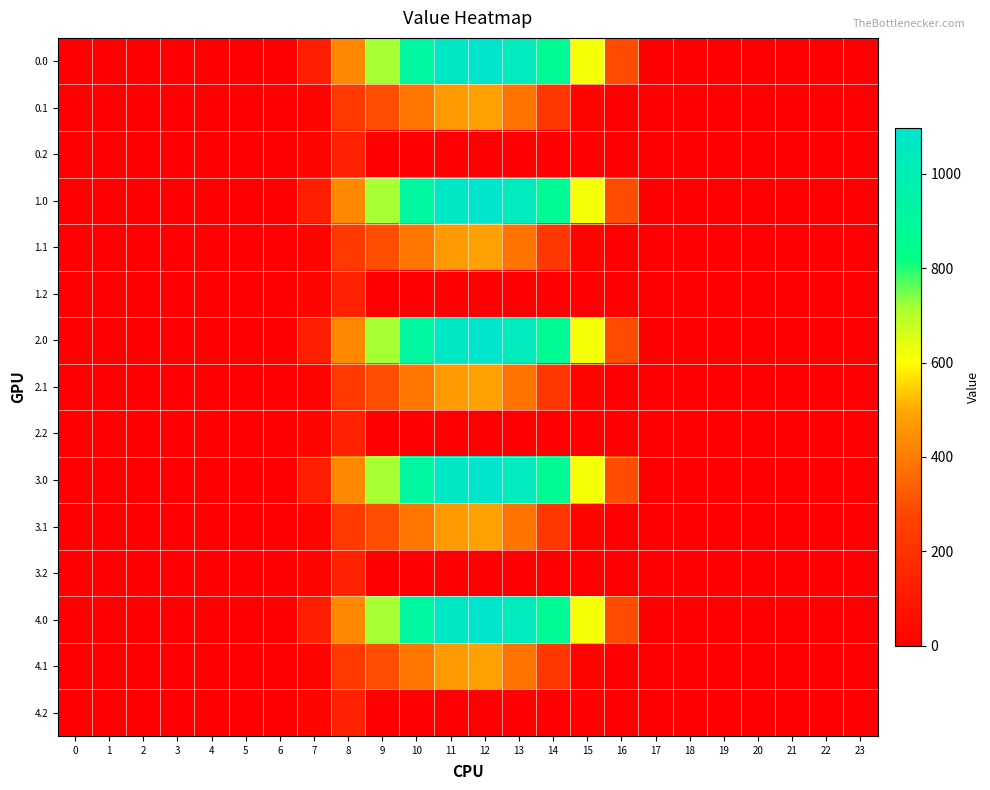

At which category is the sum across all series the highest?

12